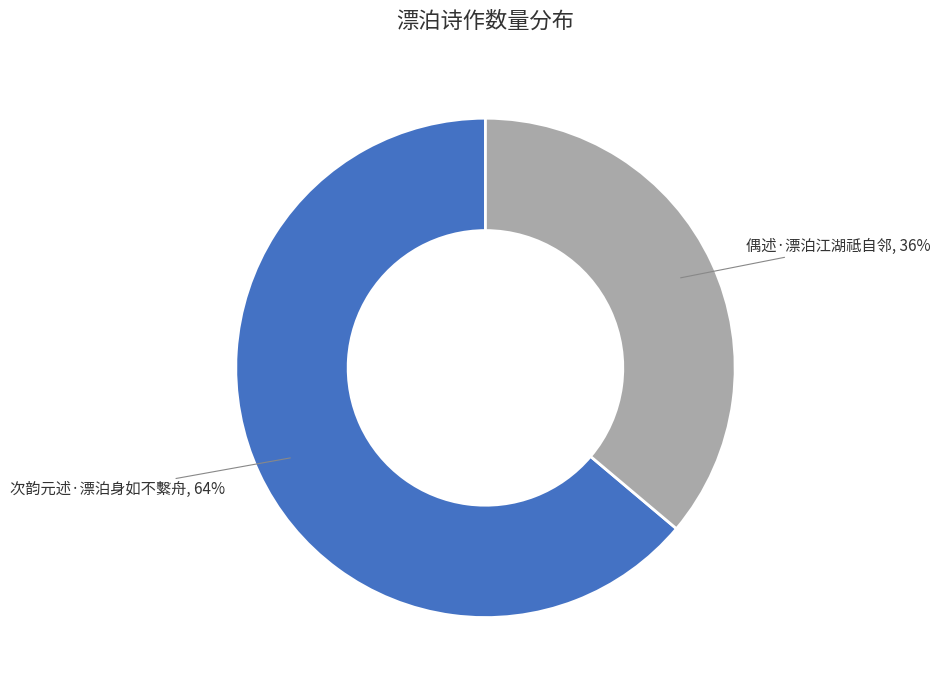

Is the sum of 次韵元述·漂泊身如不繫舟 and 偶述·漂泊江湖祗自邻 greater than half?

Yes